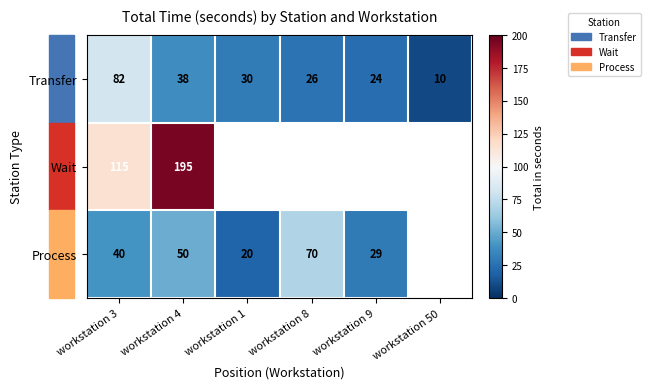

What is the total value across all series at workstation 4?

283